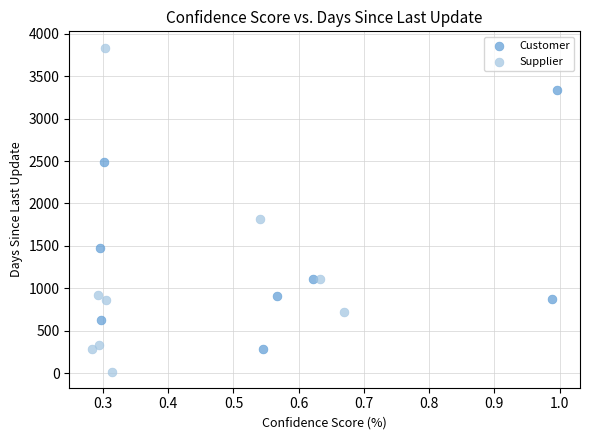

Which series contains the lowest Y value?

Supplier